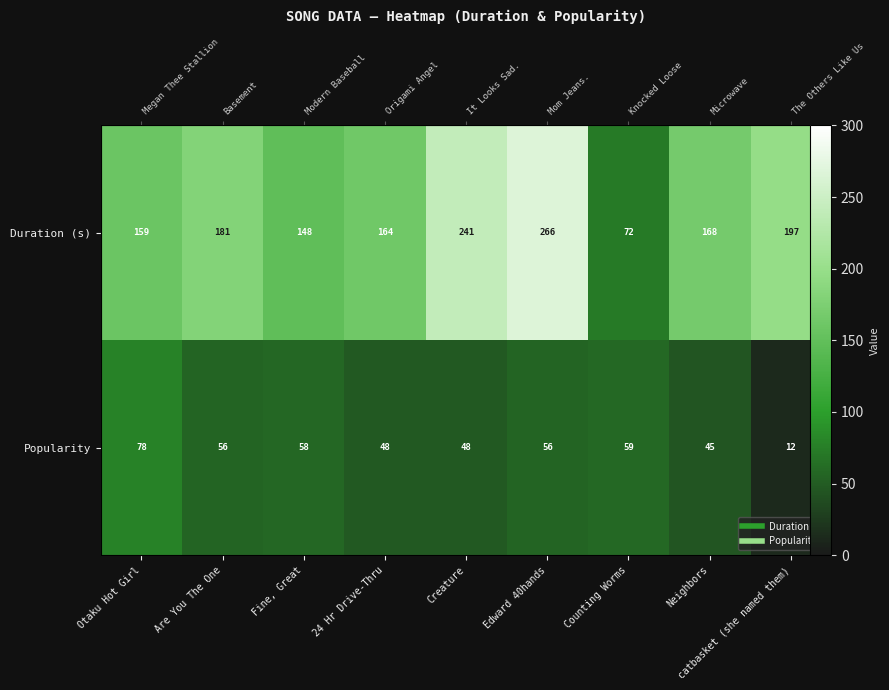

Rank the categories by Popularity value from lowest to highest.

catbasket (she named them), Neighbors, 24 Hr Drive-Thru, Creature, Are You The One, Edward 40hands, Fine, Great, Counting Worms, Otaku Hot Girl